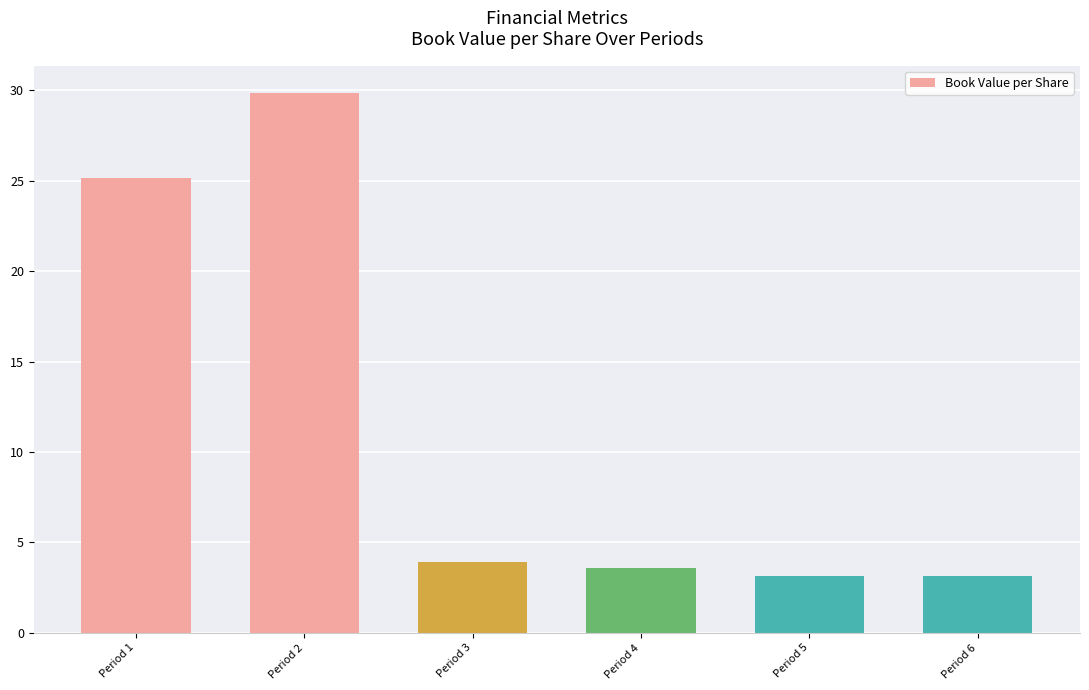

Does the chart contain any negative values?

No